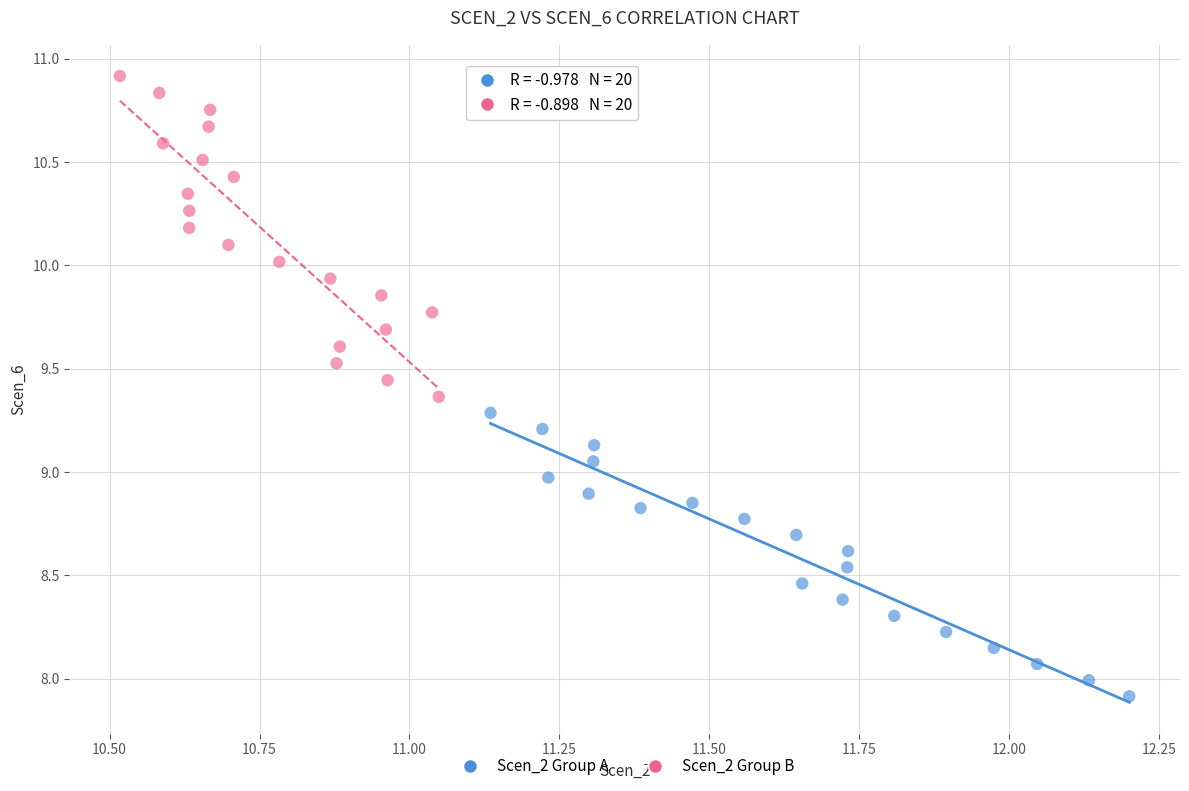

Which series reaches the minimum Y coordinate?

Scen_2 Group A